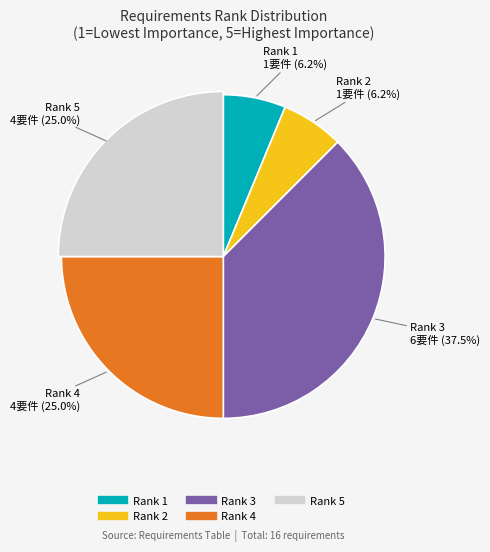

What is the largest slice in the pie chart?

Rank 3